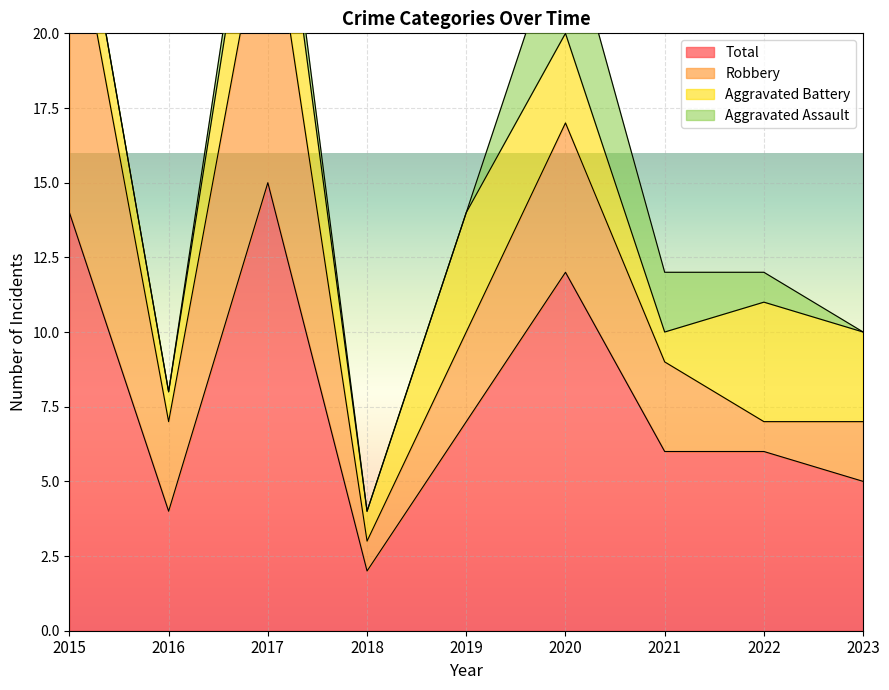

Reading right to left, transcribe all the data shown in this chart.

Aggravated Assault: 2023=0	2022=1	2021=2	2020=4	2019=0	2018=0	2017=1	2016=0	2015=0
Aggravated Battery: 2023=3	2022=4	2021=1	2020=3	2019=4	2018=1	2017=4	2016=1	2015=2
Robbery: 2023=2	2022=1	2021=3	2020=5	2019=3	2018=1	2017=10	2016=3	2015=11
Total: 2023=5	2022=6	2021=6	2020=12	2019=7	2018=2	2017=15	2016=4	2015=14